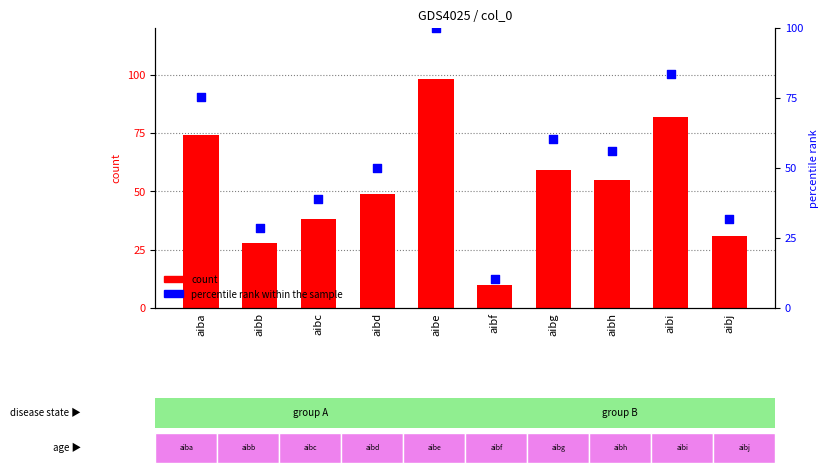

Which series reaches the minimum Y coordinate?

count